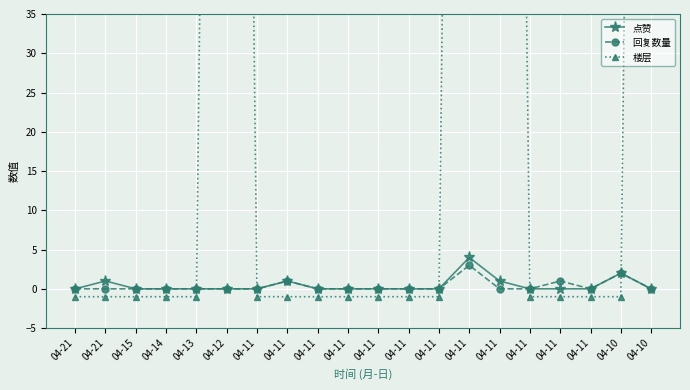

How many interior local peaks does the 点赞 series have?

4